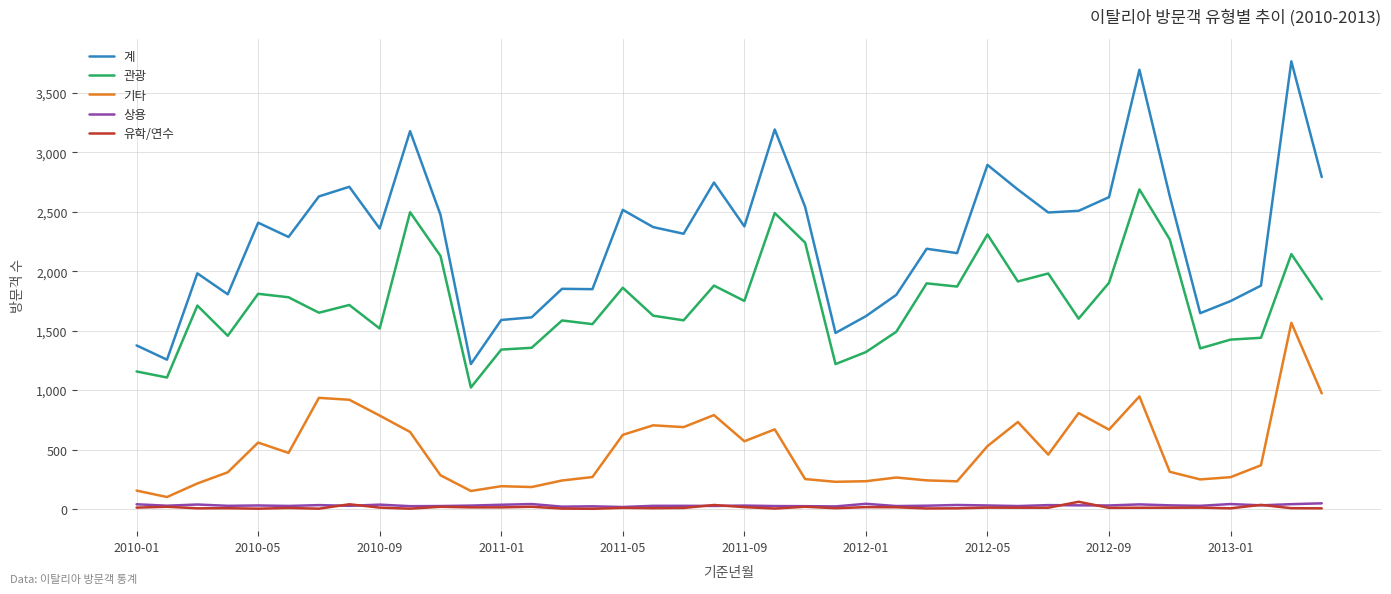

What is the lowest value of the 관광 series?

1022